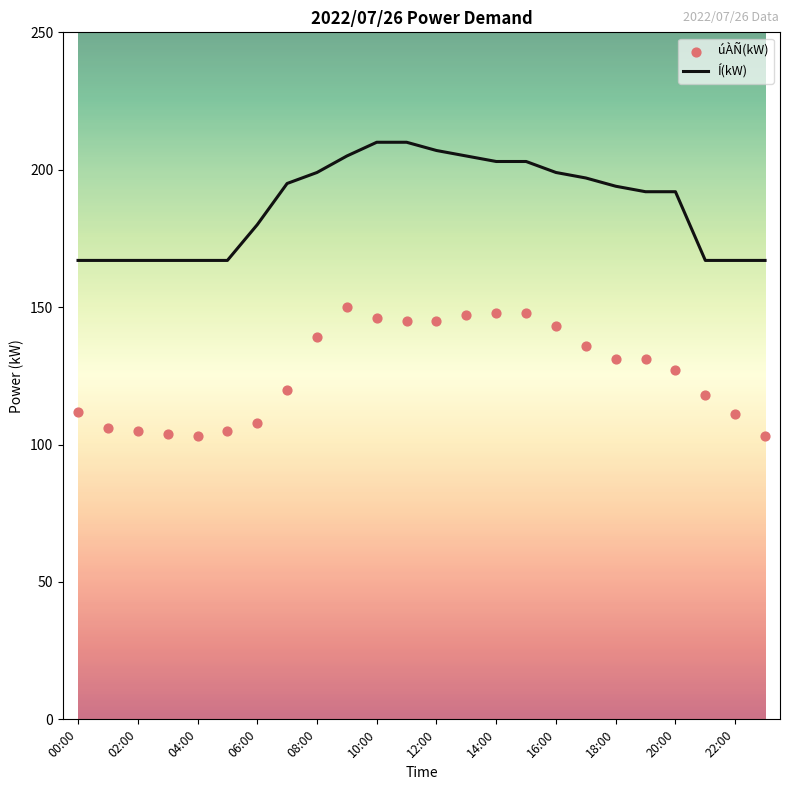

The Í(kW) series shows 289 at 02:00. True or false?

False